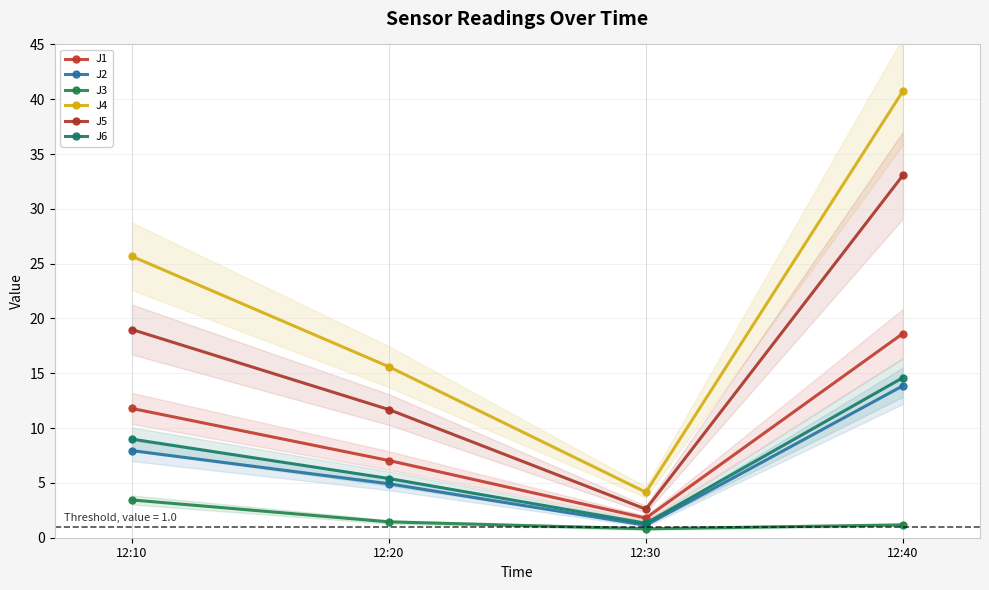

Reading left to right, extract all data points from this chart.

J1: 12:10=11.8	12:20=7.0	12:30=1.8	12:40=18.6
J2: 12:10=7.9	12:20=4.9	12:30=1.1	12:40=13.9
J3: 12:10=3.4	12:20=1.4	12:30=0.8	12:40=1.2
J4: 12:10=25.7	12:20=15.6	12:30=4.2	12:40=40.7
J5: 12:10=19.0	12:20=11.7	12:30=2.6	12:40=33.1
J6: 12:10=9.0	12:20=5.4	12:30=1.3	12:40=14.6